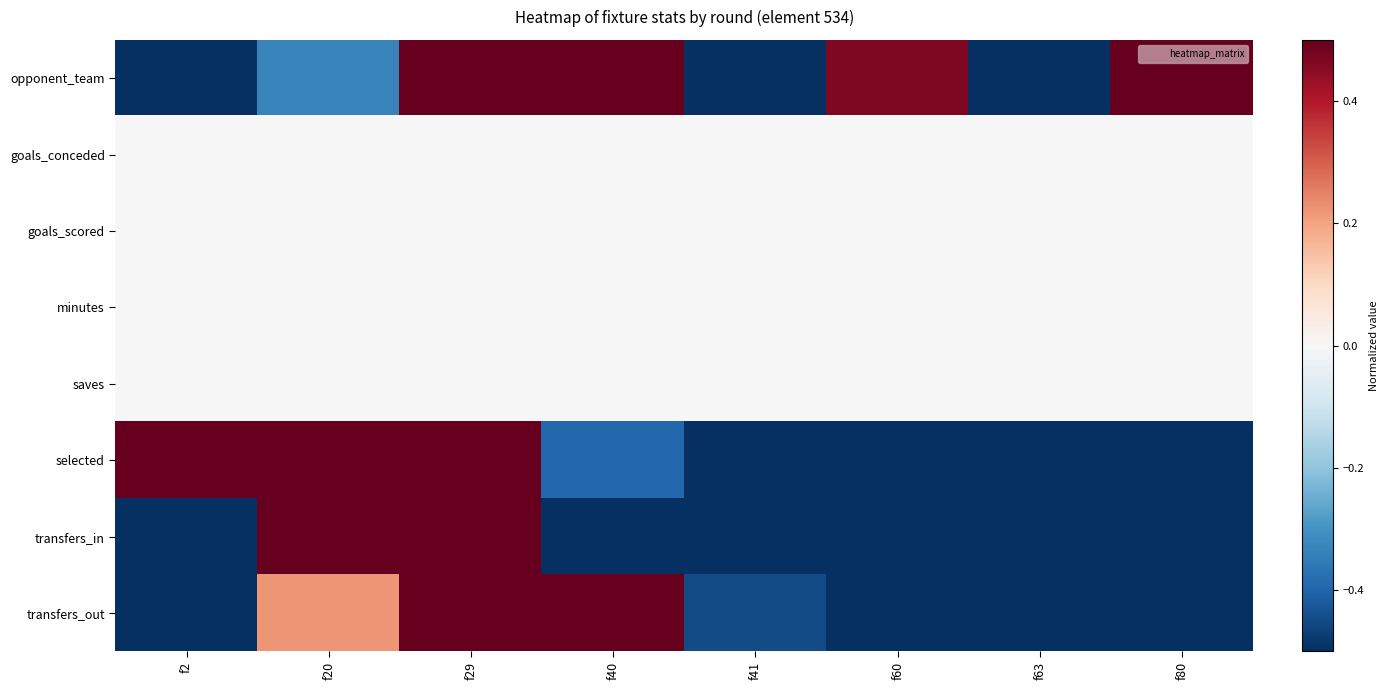

Rank the series by their maximum value, from lowest to highest.

goals_conceded, goals_scored, minutes, saves, opponent_team, selected, transfers_in, transfers_out